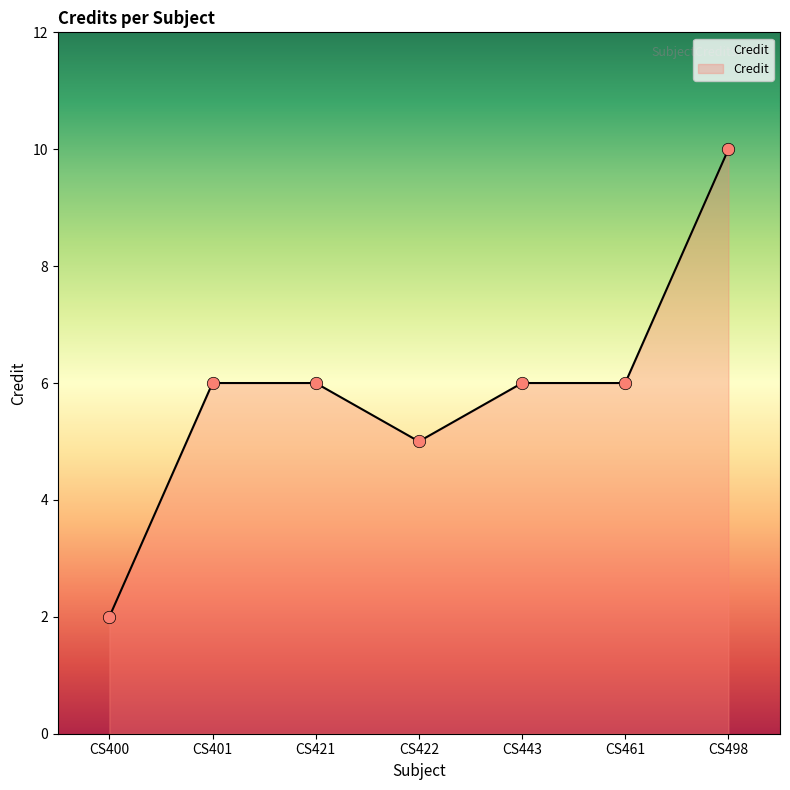

What is the ratio of the value at CS498 to the value at CS461?

1.7